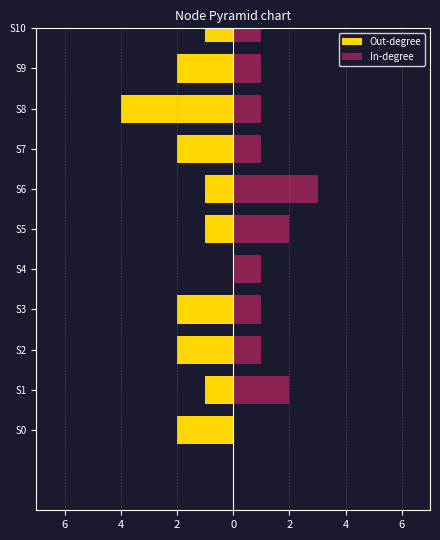

How many values in the Out-degree series exceed -1?

4